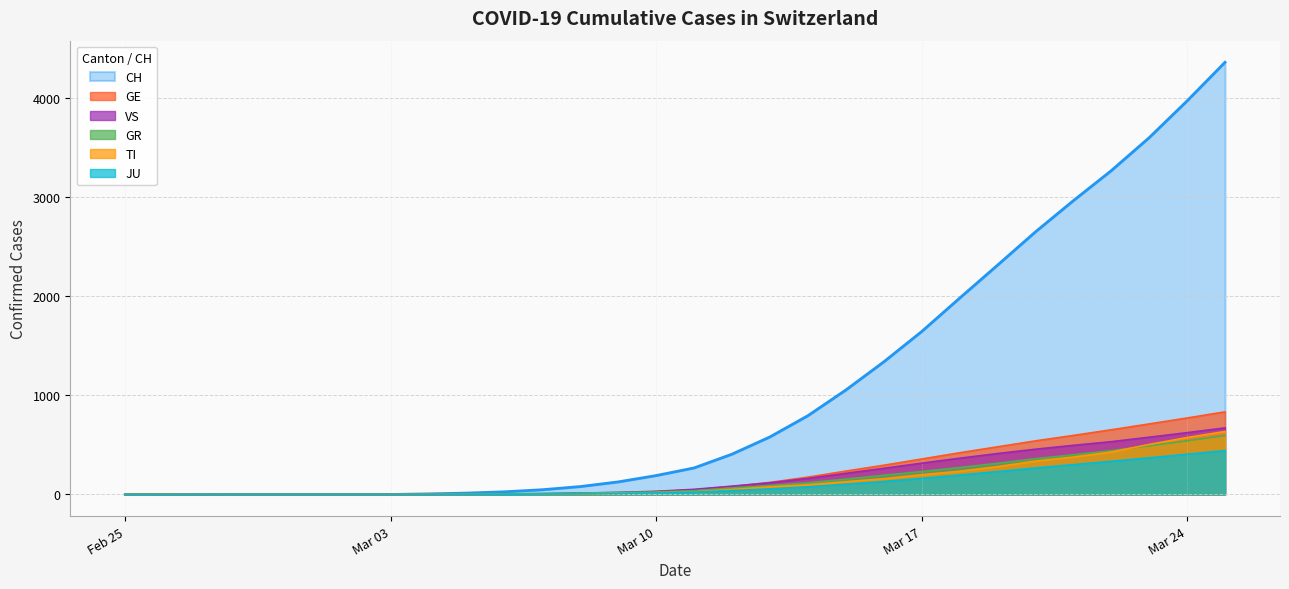

What is the spread (max minus min) of values at Mar 03?

1